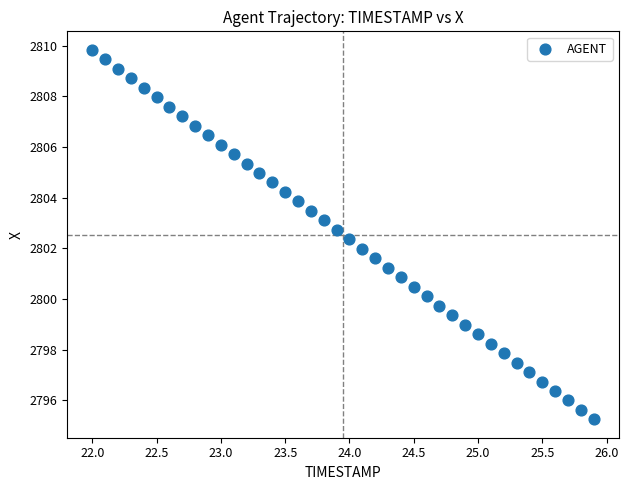

What is the range of Y values (max minus min)?

14.6